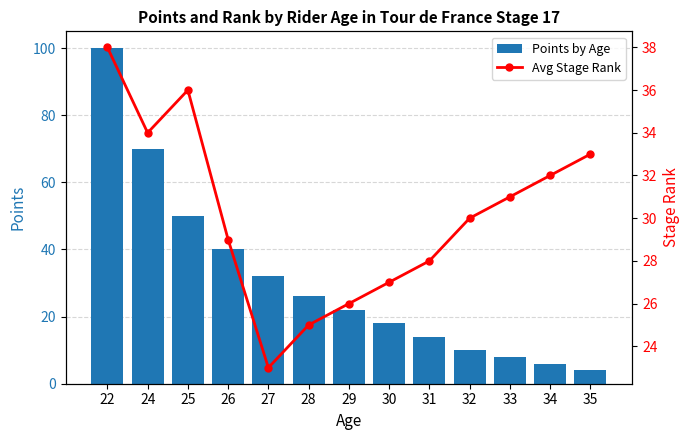

Reading right to left, list all the values displayed in this chart.

Points by Age: 35=4	34=6	33=8	32=10	31=14	30=18	29=22	28=26	27=32	26=40	25=50	24=70	22=100
Avg Stage Rank: 35=33	34=32	33=31	32=30	31=28	30=27	29=26	28=25	27=23	26=29	25=36	24=34	22=38